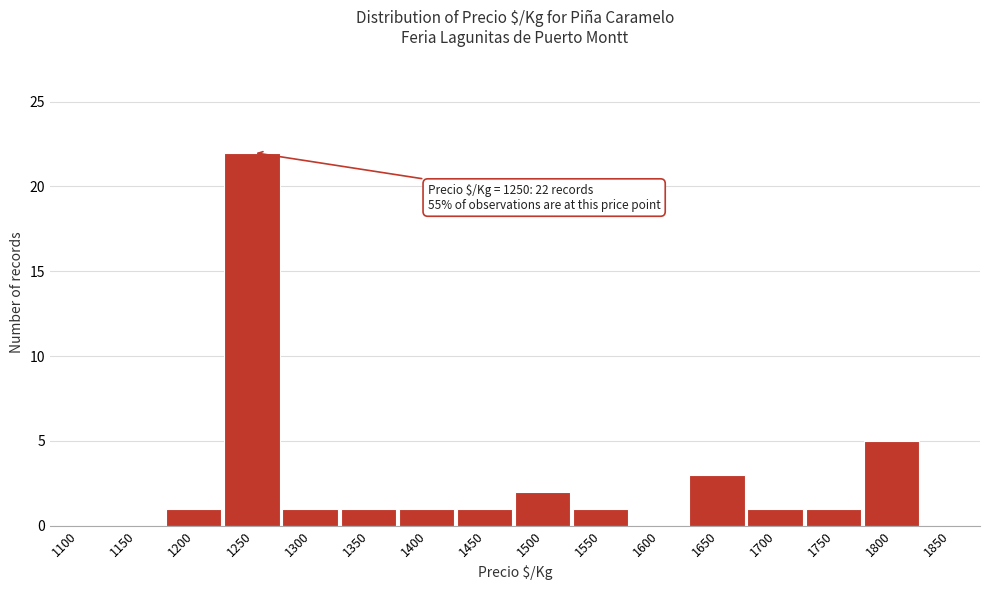

Reading right to left, list all the values displayed in this chart.

1850=0	1800=5	1750=1	1700=1	1650=3	1600=0	1550=1	1500=2	1450=1	1400=1	1350=1	1300=1	1250=22	1200=1	1150=0	1100=0